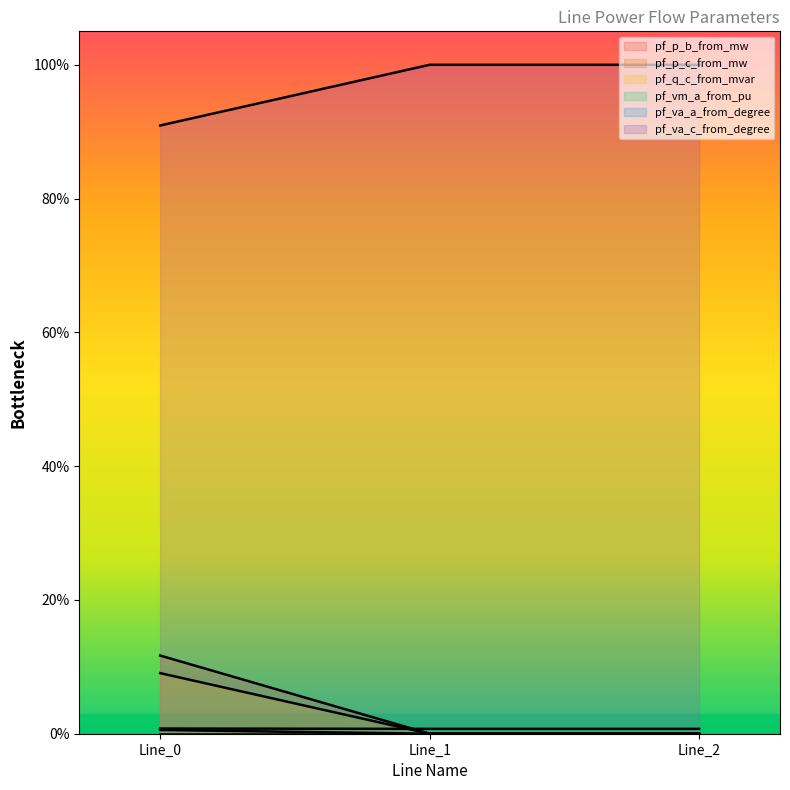

Which category has the highest value in the pf_p_b_from_mw series?

Line_0